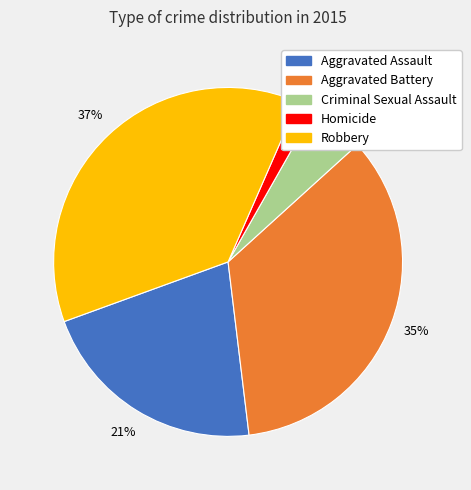

Which slice is the smallest?

Homicide